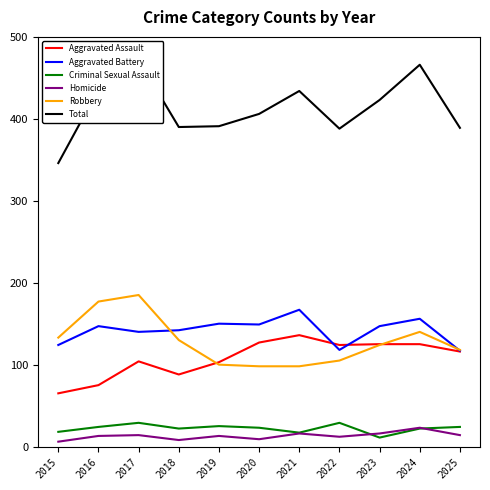

What is the value of the Aggravated Battery point at the 8th from the left?

118